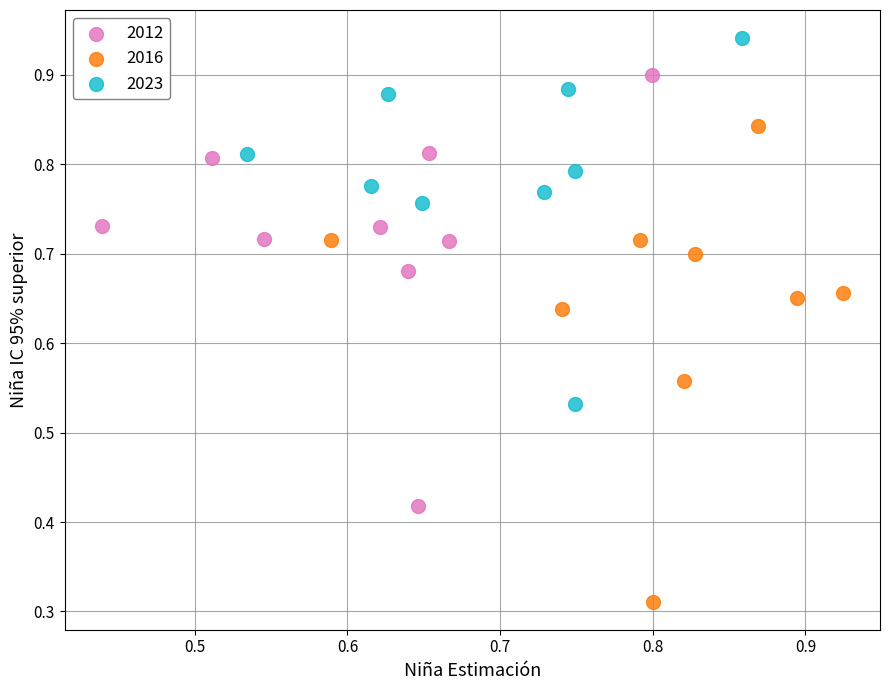

Which series reaches the maximum Y coordinate?

2023